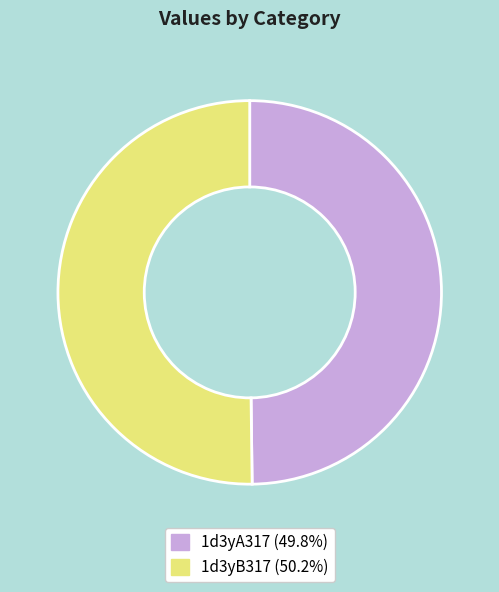

True or false: 1d3yA317 accounts for 57% of the total.

False